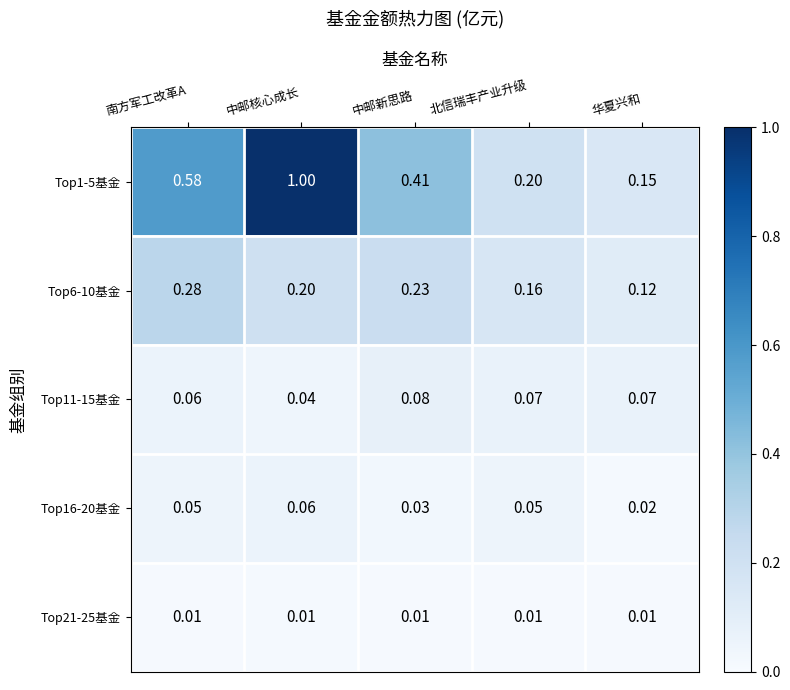

Where is Top1-5基金 nearest to the value 0?

华夏兴和